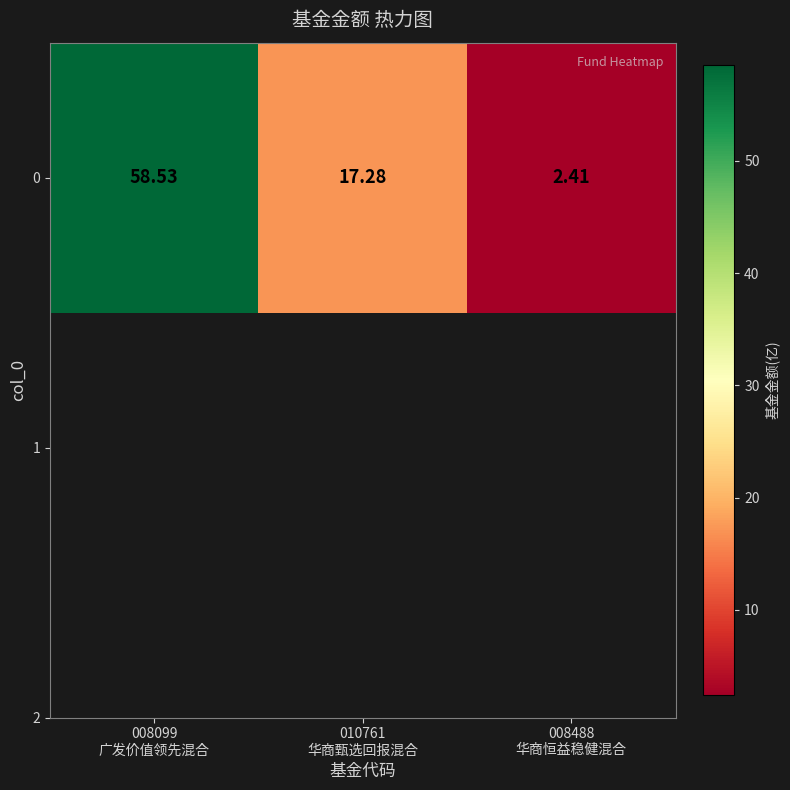

At which label does the data first exceed 17?

008099
广发价值领先混合